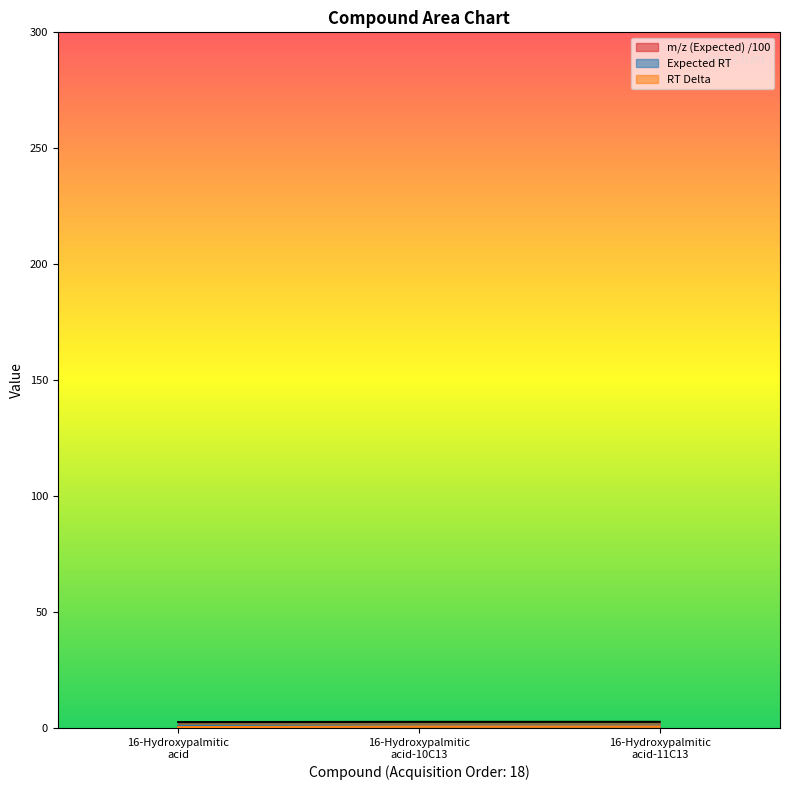

What is the total value across all series at 16-Hydroxypalmitic acid-10C13?

3.6